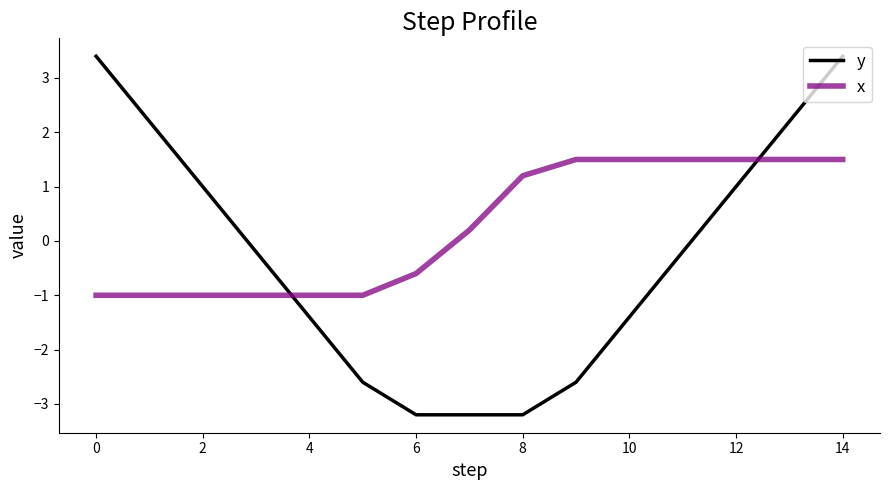

What is the difference between the maximum and minimum values in the x series?

2.5